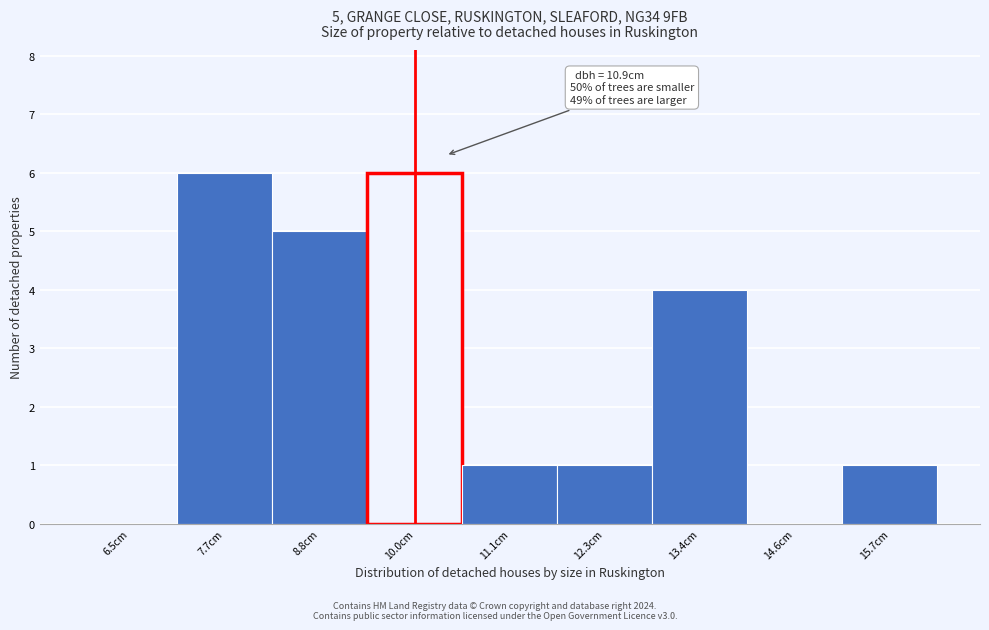

Reading left to right, extract all data points from this chart.

6.5cm=0	7.7cm=6	8.8cm=5	10.0cm=6	11.1cm=1	12.3cm=1	13.4cm=4	14.6cm=0	15.7cm=1